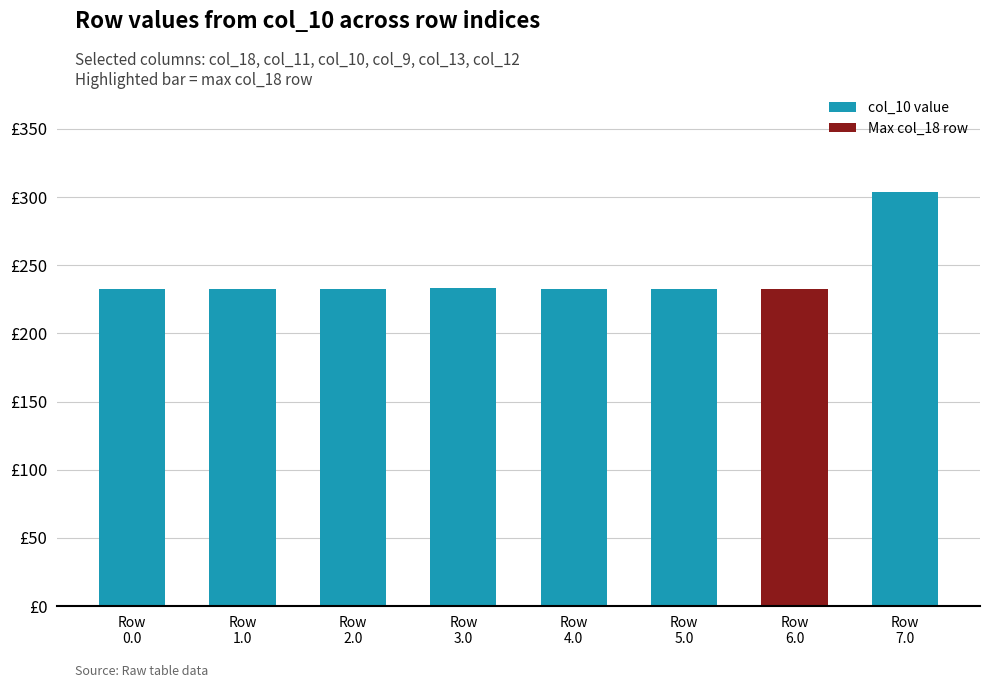

Read the value at Row
5.0.

232.8